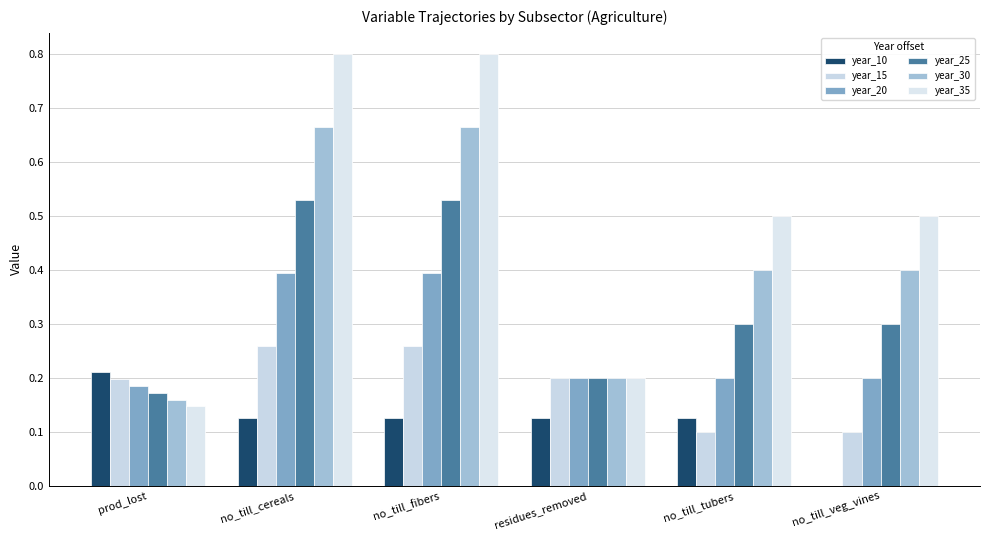

What is the sum of all year_35 values?

2.9